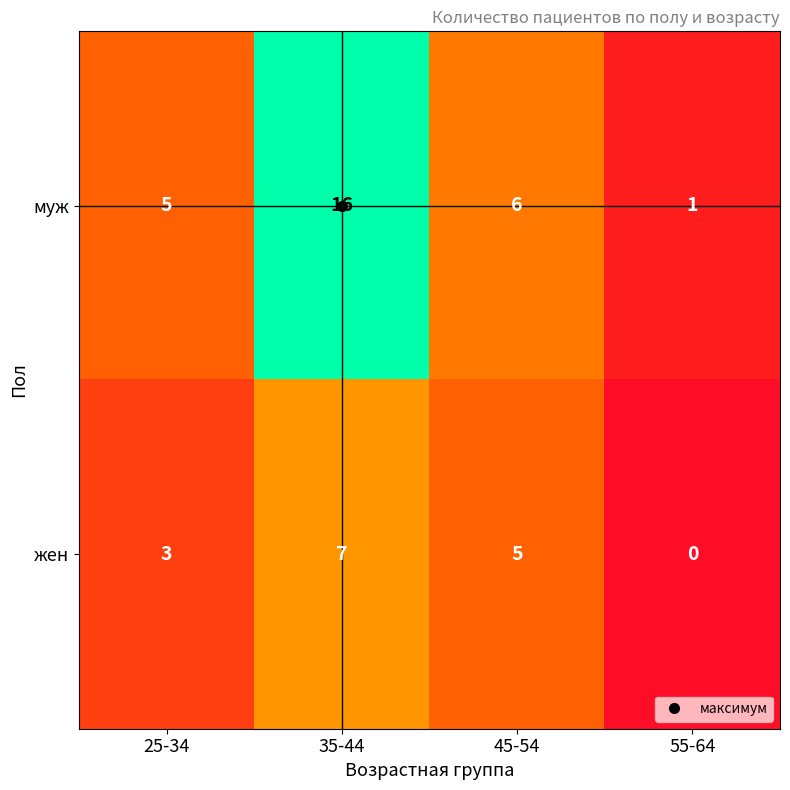

What is the average value of the муж series?

7